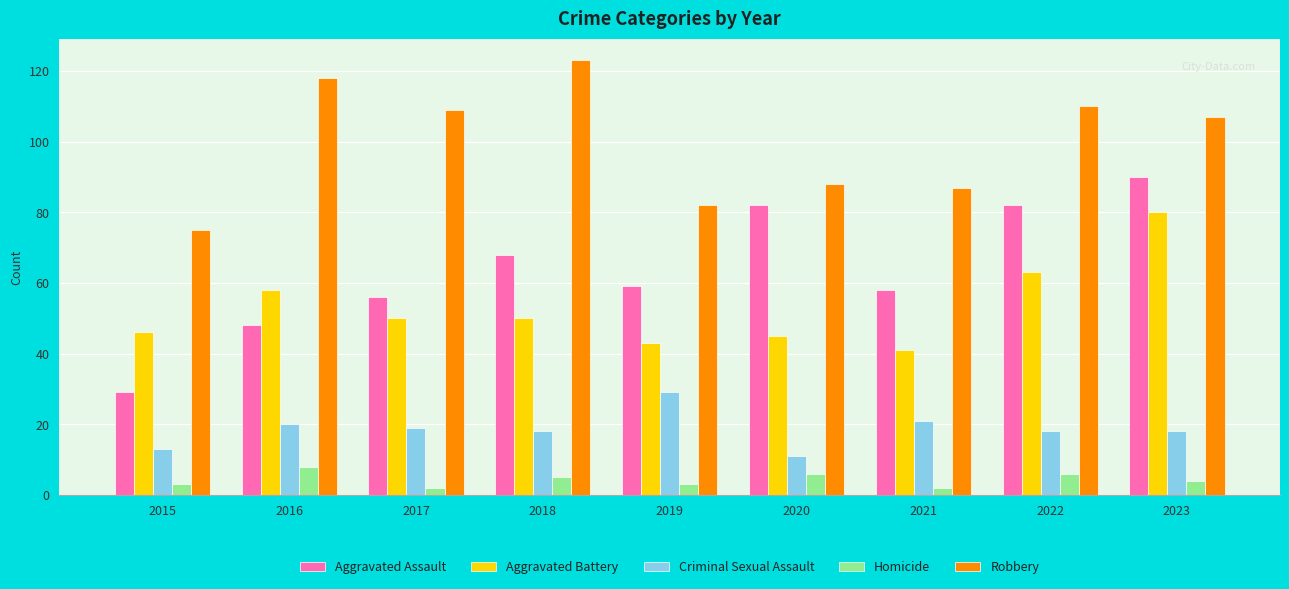

Which category has the highest value across all series?

2018